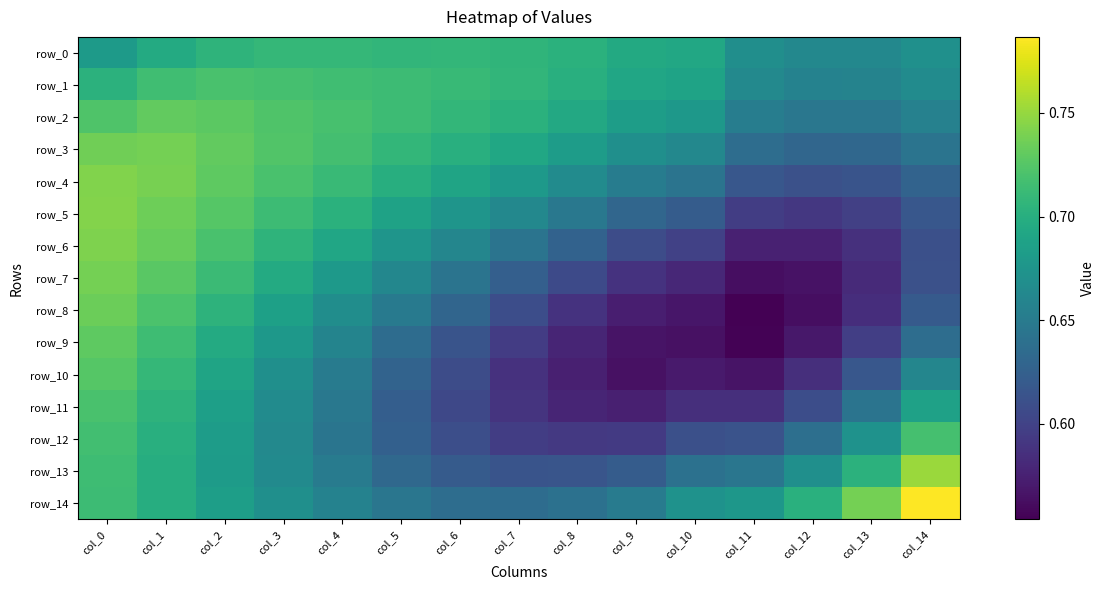

List the series in order of their peak value, lowest first.

row_0, row_12, row_11, row_1, row_10, row_9, row_2, row_8, row_7, row_3, row_6, row_4, row_5, row_13, row_14